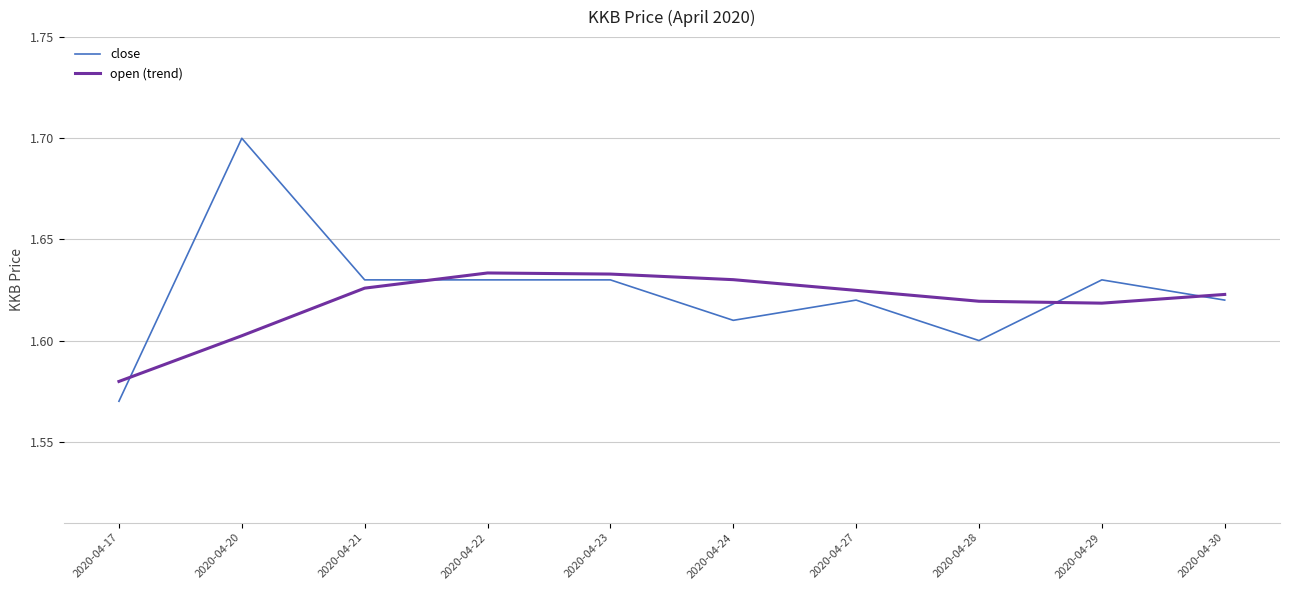

At which label is close closest to 1?

2020-04-17